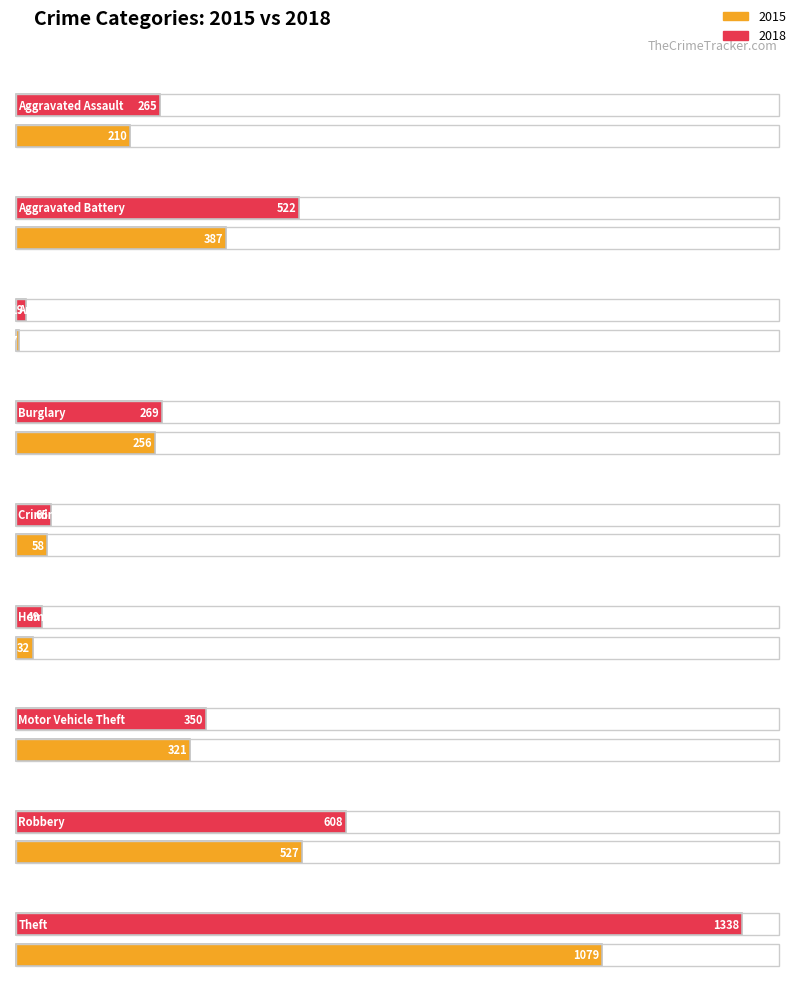

What is the minimum value shown in the chart?

7